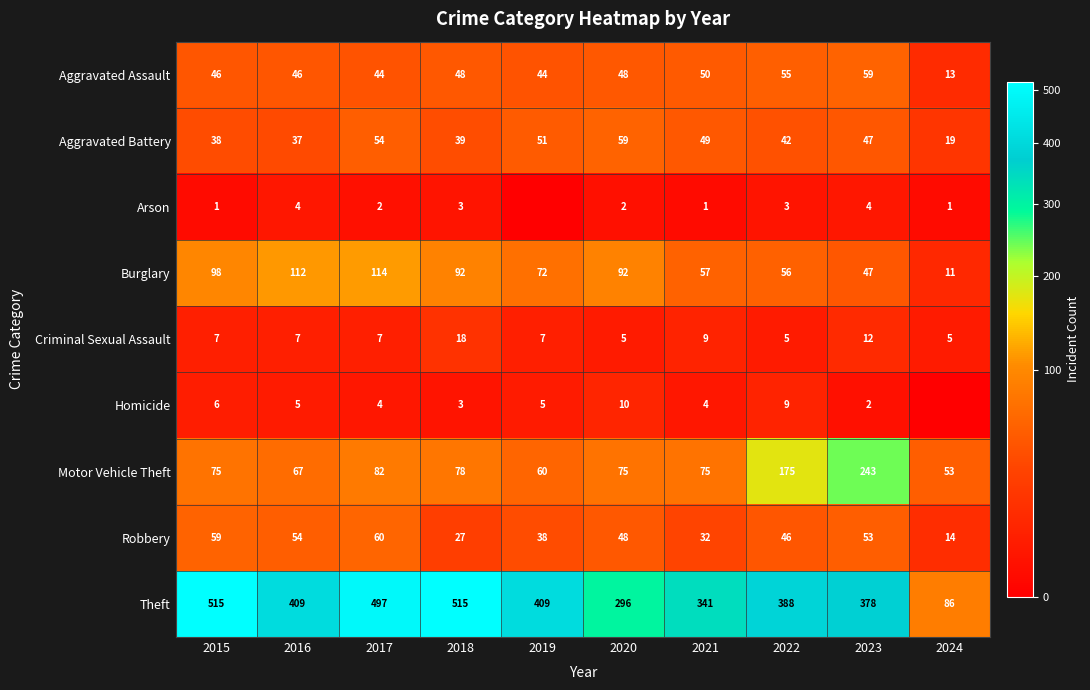

Which has a higher value, 2021 or 2016?

2021